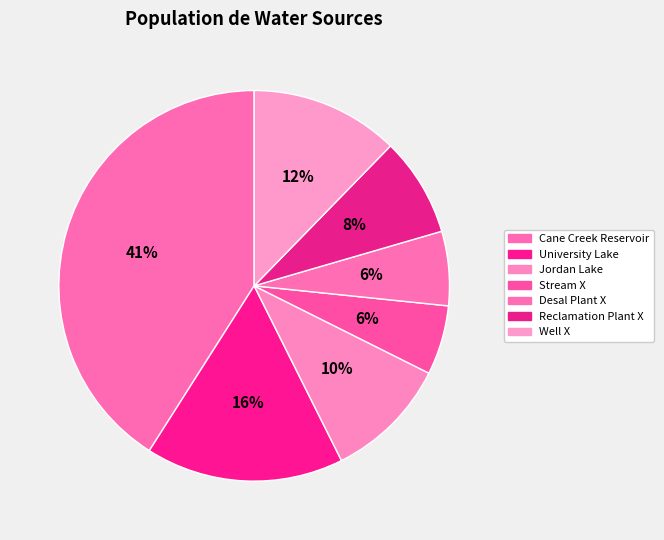

The Well X slice represents 2% of the pie. True or false?

False